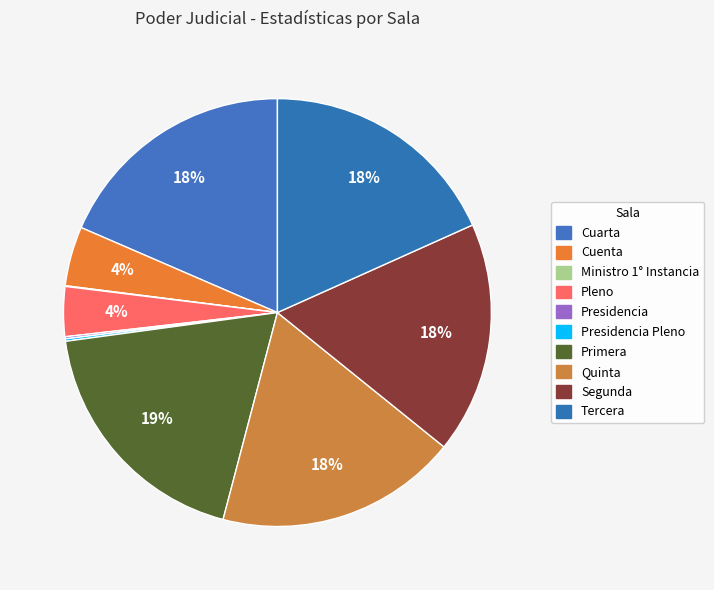

Which category has the smallest portion of the pie?

Ministro 1° Instancia